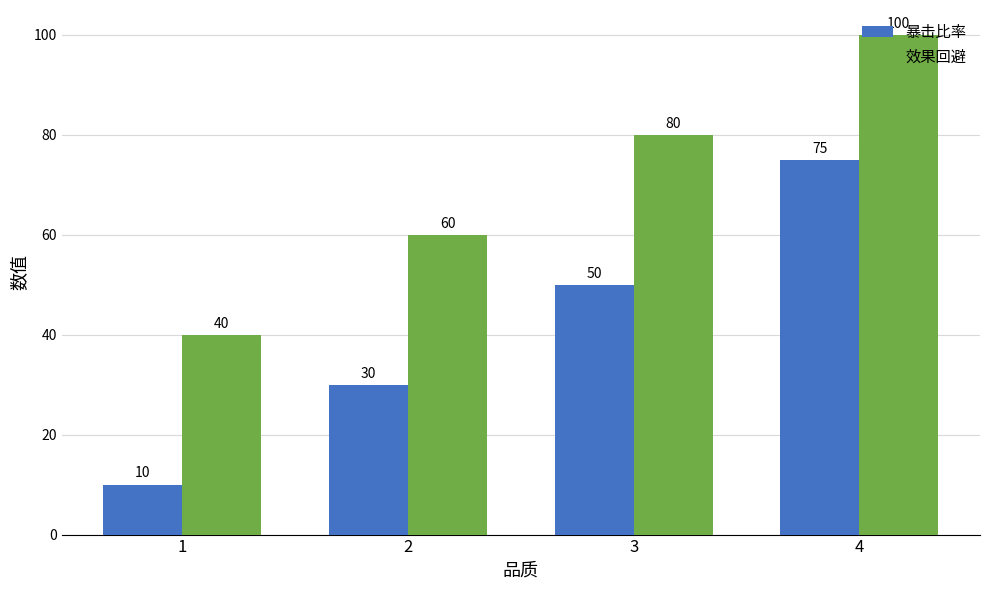

What is the greatest value displayed?

100